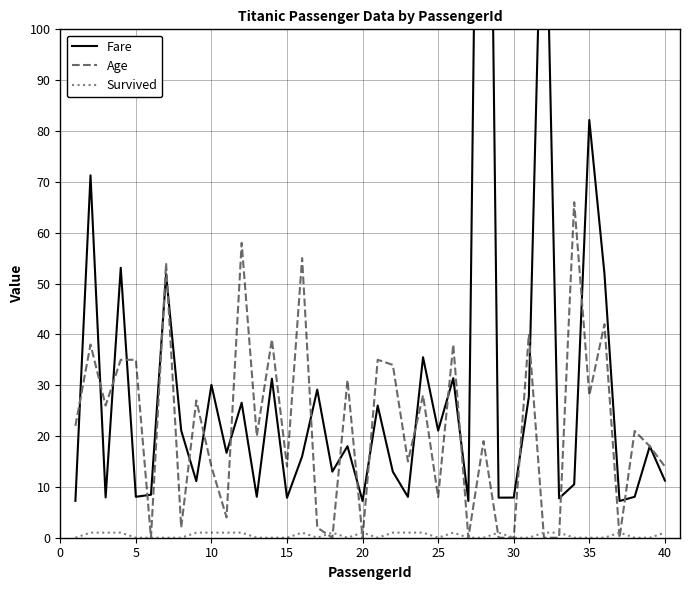

What is the value of the Fare point at the 2nd from the left?

71.3